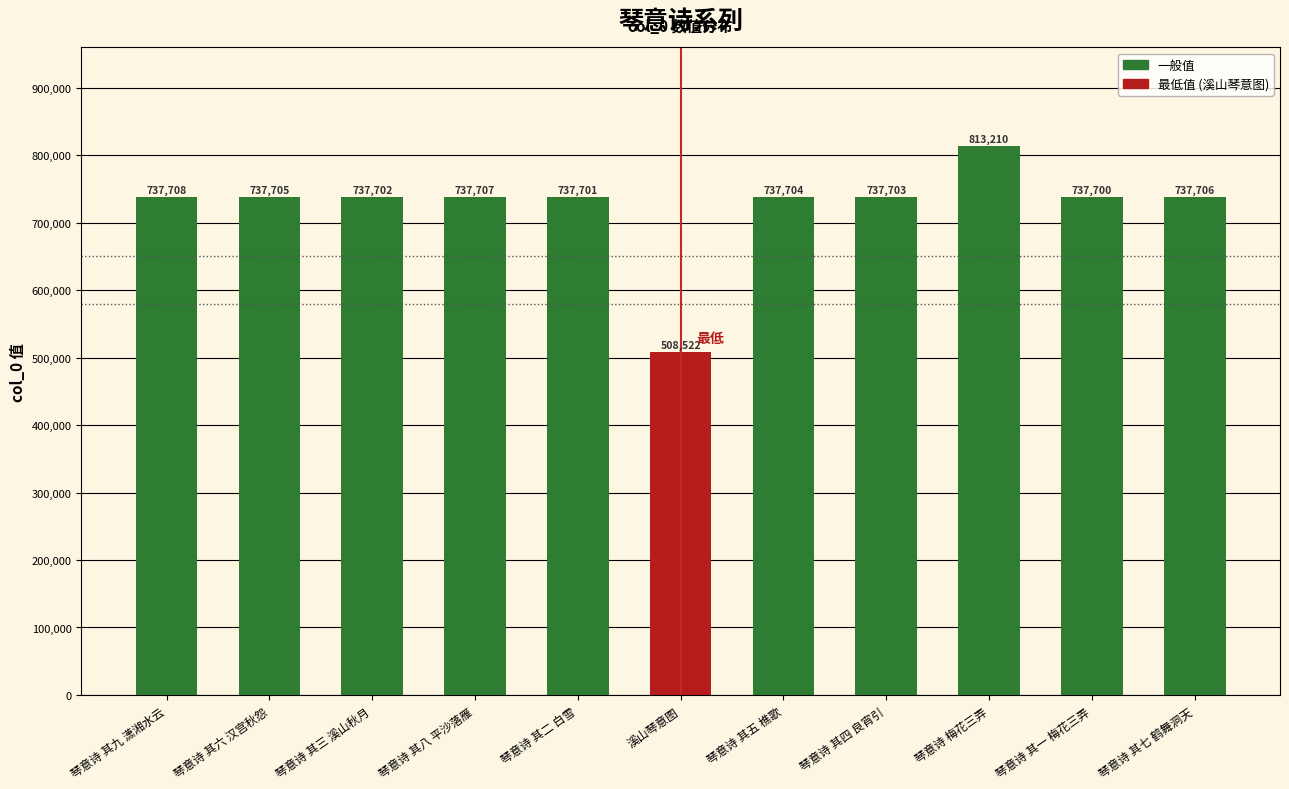

How many bars are there in total?

11